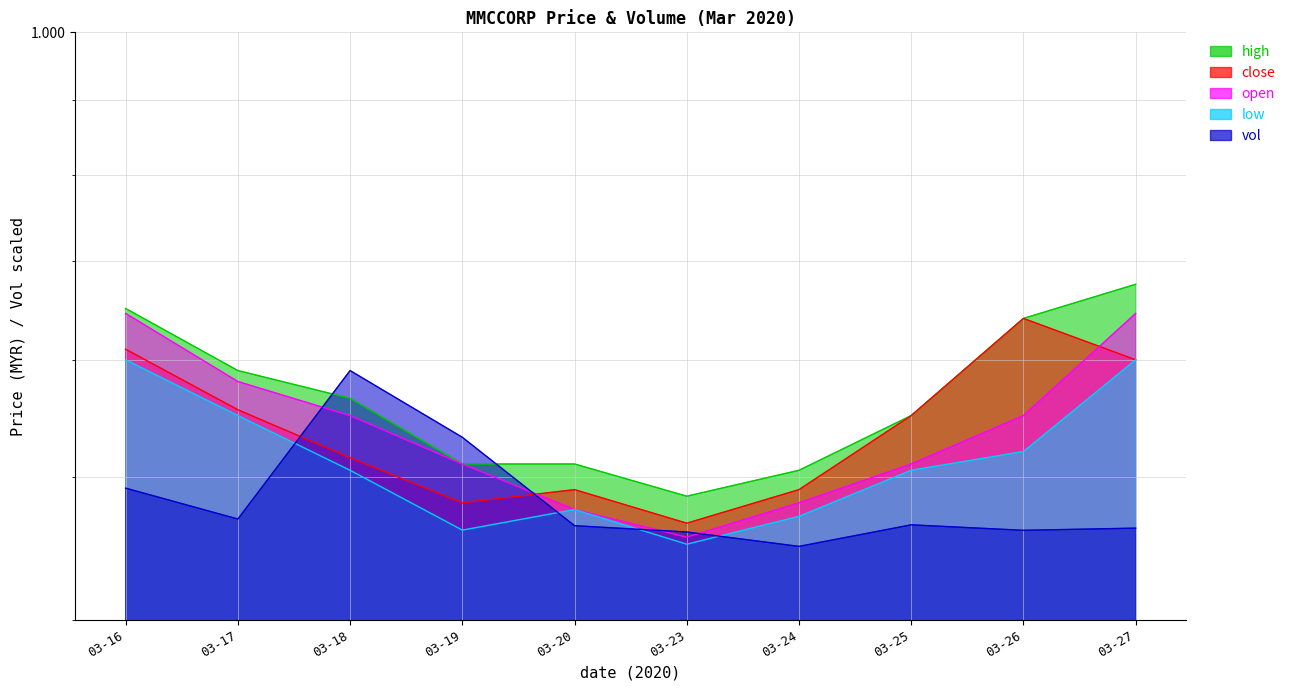

Does the chart have visible grid lines?

Yes